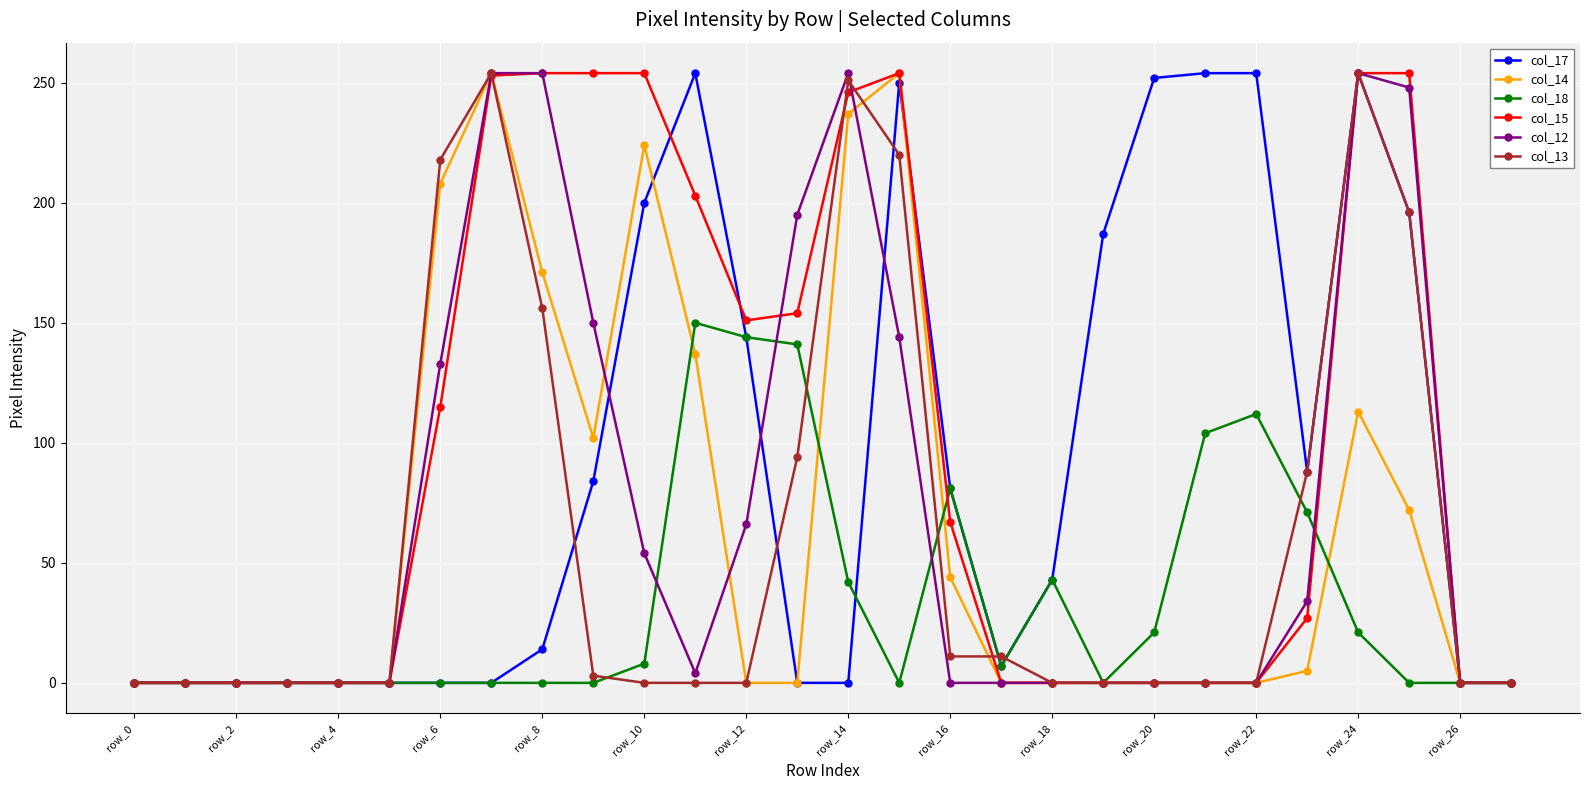

What is the maximum value shown in the chart?

254